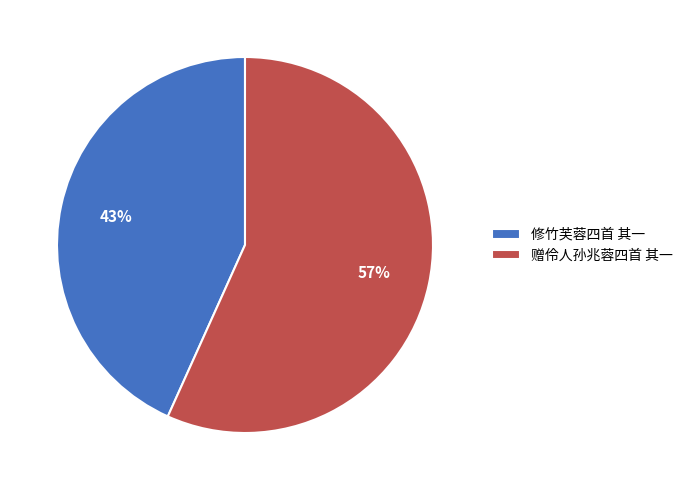

How many slices are in this pie chart?

2